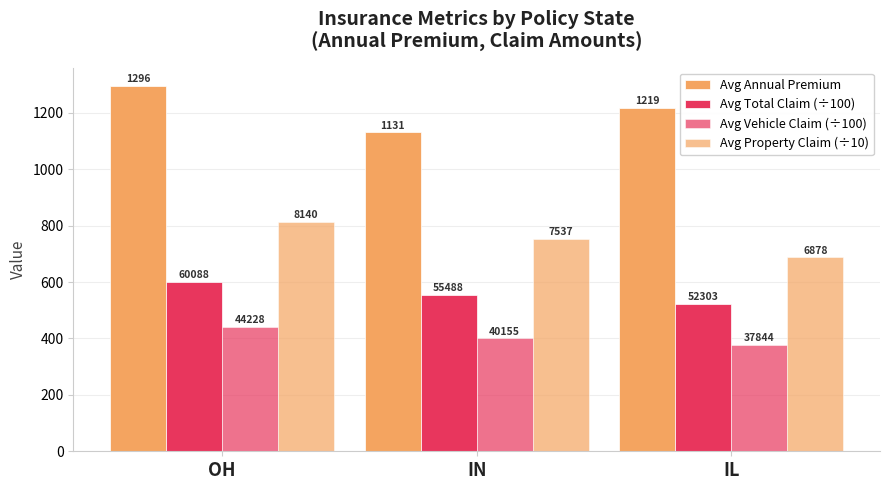

How many bars are there in total?

12